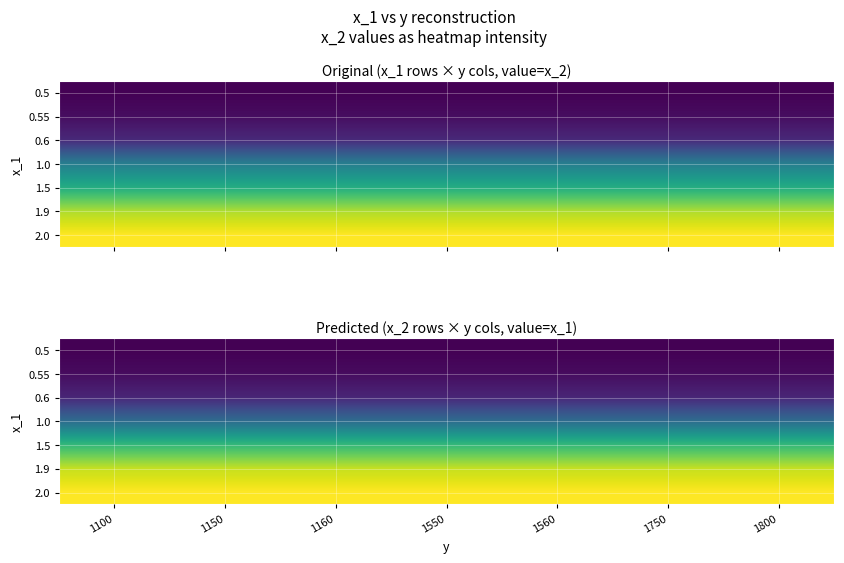

At which category is the sum across all series the highest?

1100